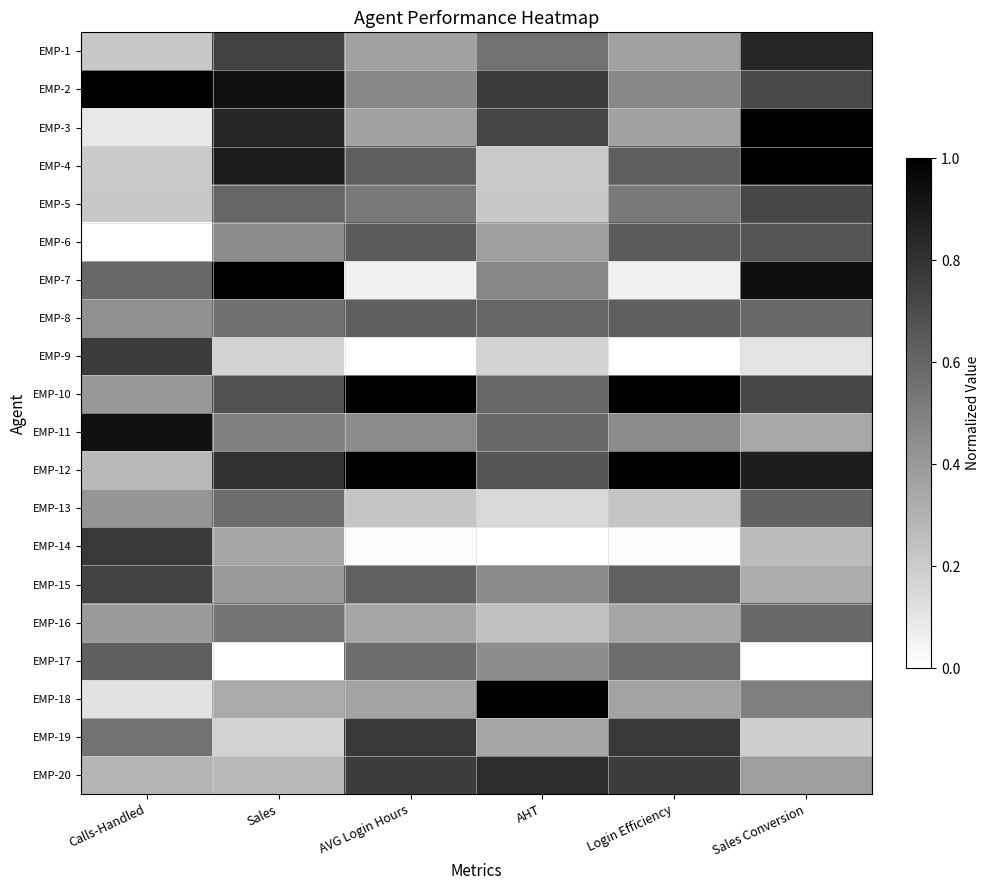

What is the difference between the highest and lowest values at AVG Login Hours?

1.0